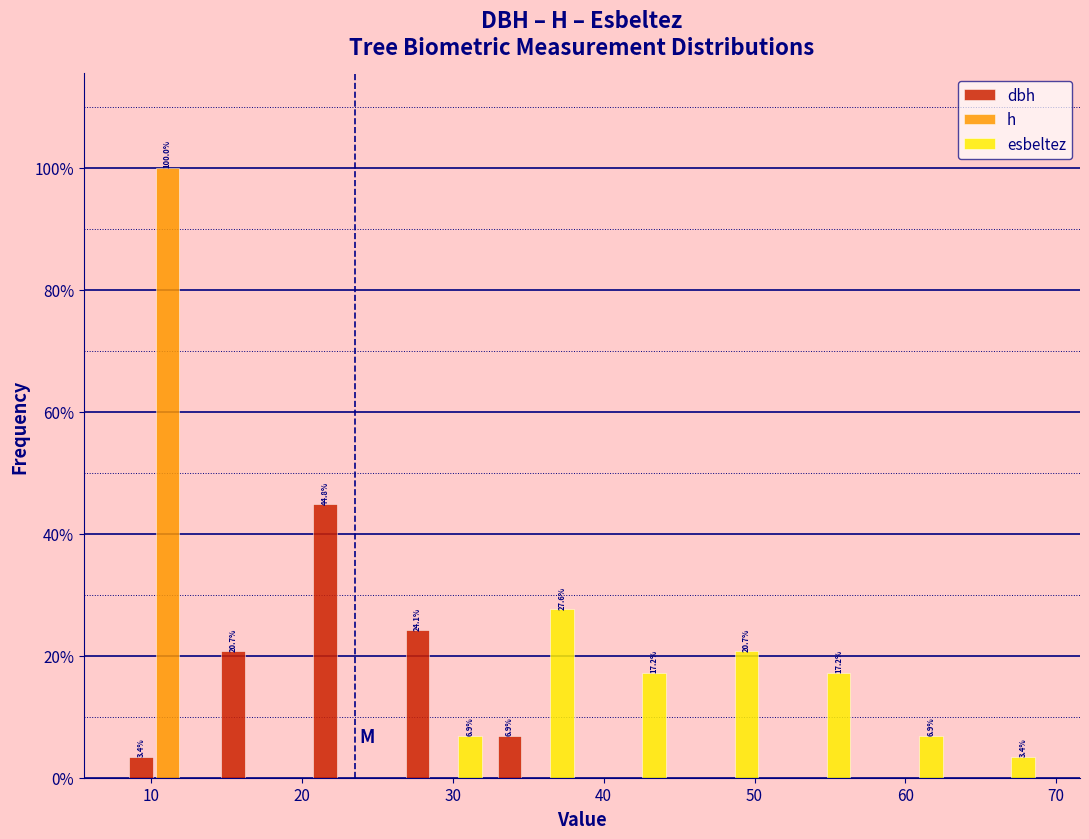

In the esbeltez series, which range on the x-axis has the tallest bar?

32 to 39